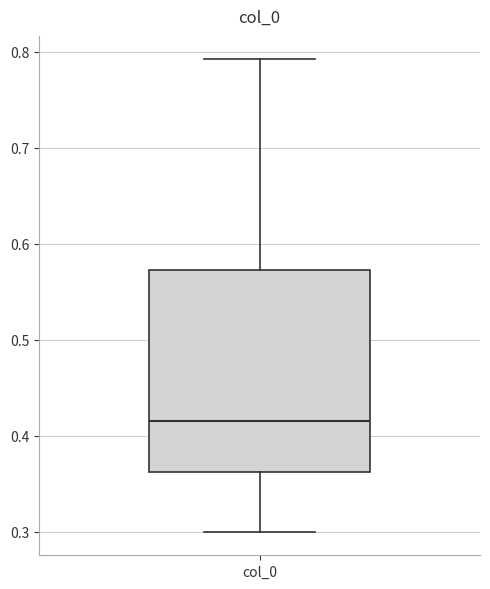

Transcribe this box plot: give where the median line is, the range the box spans, and where the two whiskers end, as read against the y-axis. The values are not printed on the chart, so give them approximately, as read against the axis.

median 0.42, box 0.36 to 0.57, whiskers 0.30 to 0.79